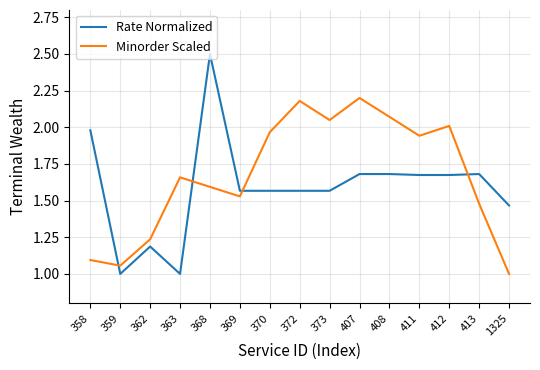

What is the sum of all Minorder Scaled values?

25.1